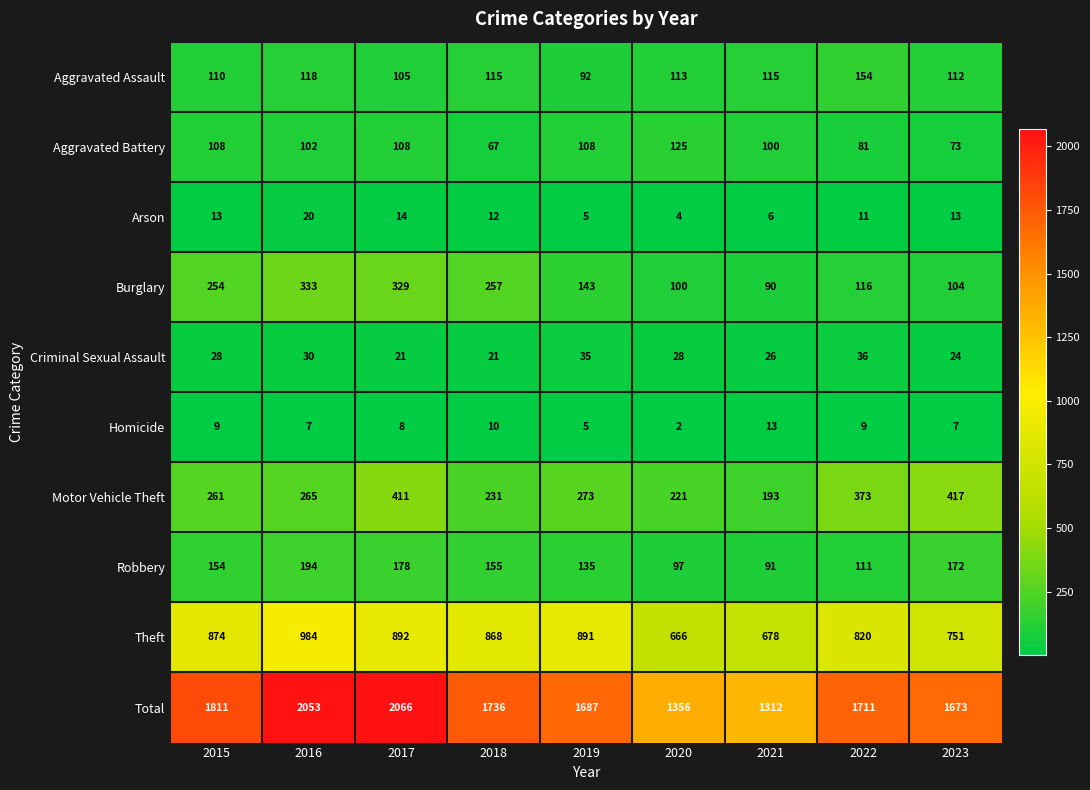

What is the sum of all Arson values?

98